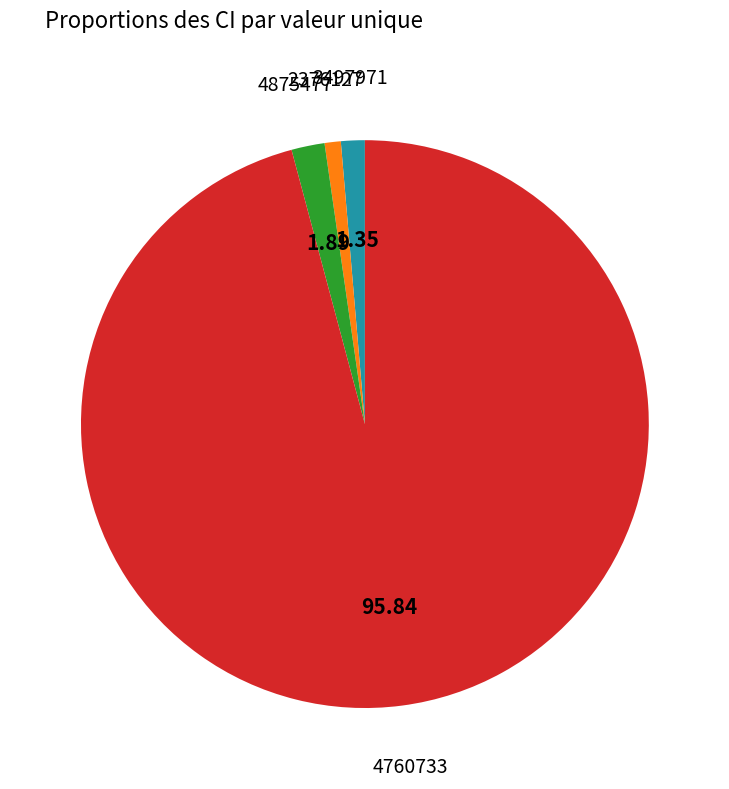

Approximately how many times larger is the value at 4760733 compared to 3497971?

70.8